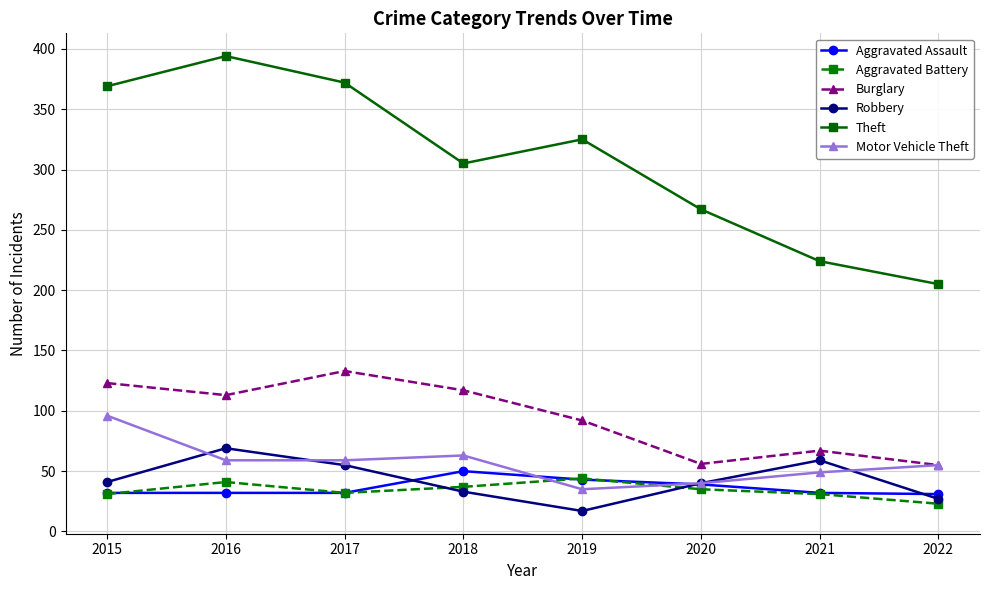

True or false: Theft and Burglary cross at least once.

False